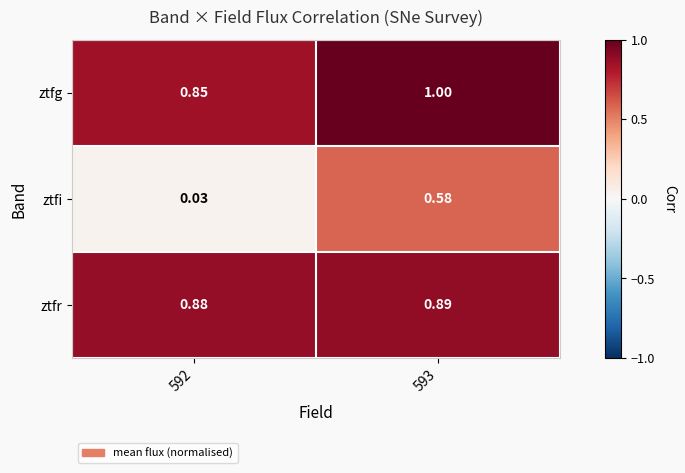

Is the value of ztfg at 592 greater than the value of ztfi at 592?

Yes